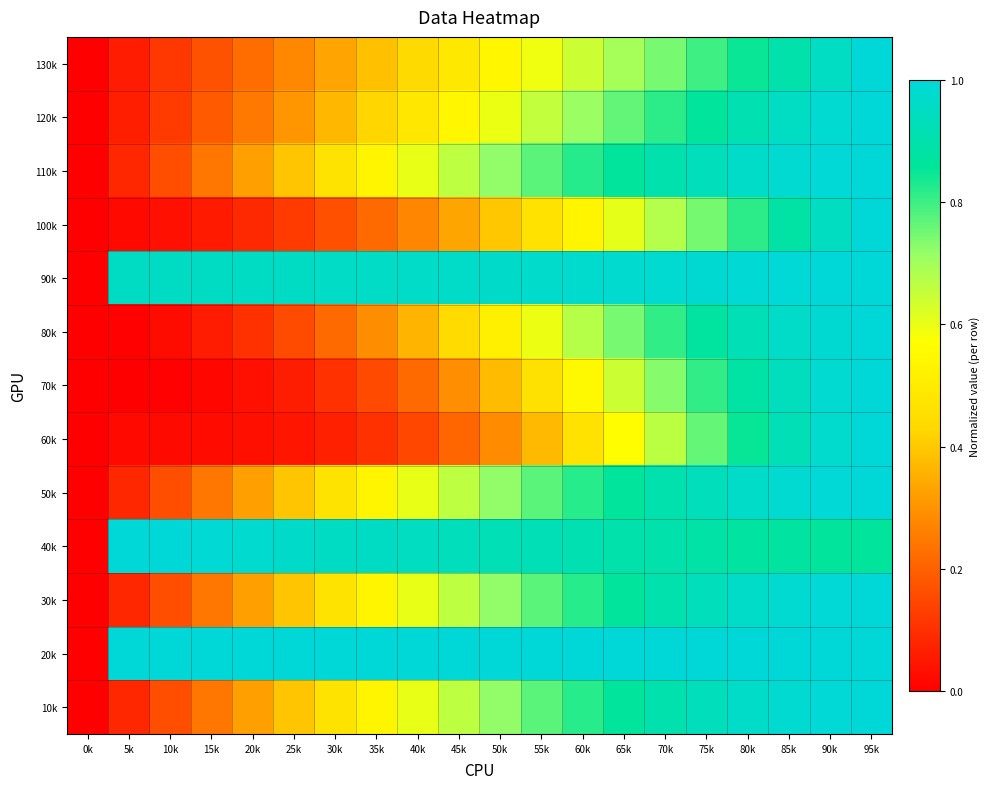

Count the number of categories in the chart.

20